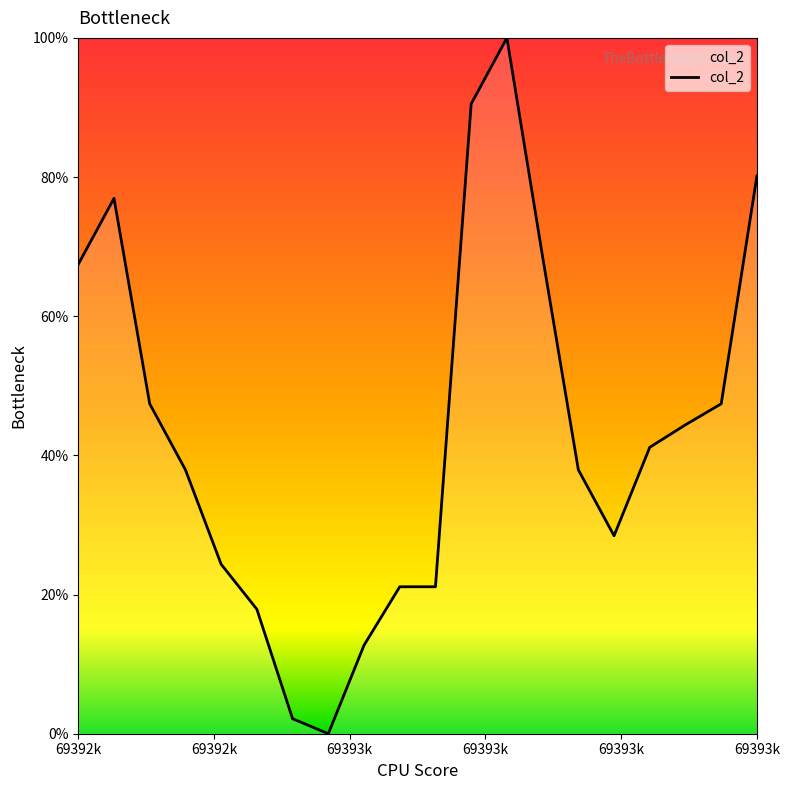

What is the greatest value displayed?

100.0